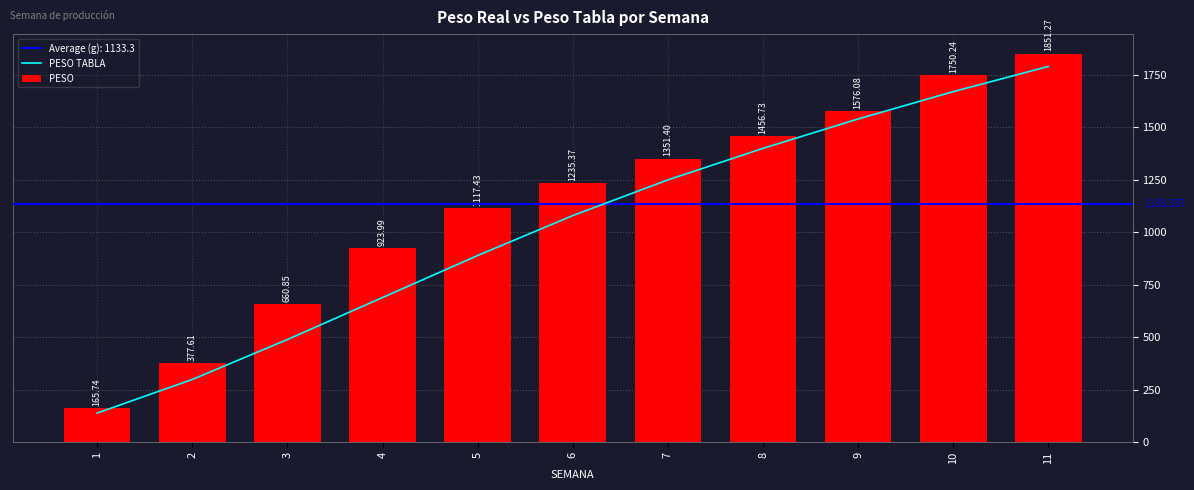

Rank the series by their maximum value, from lowest to highest.

PESO TABLA, PESO